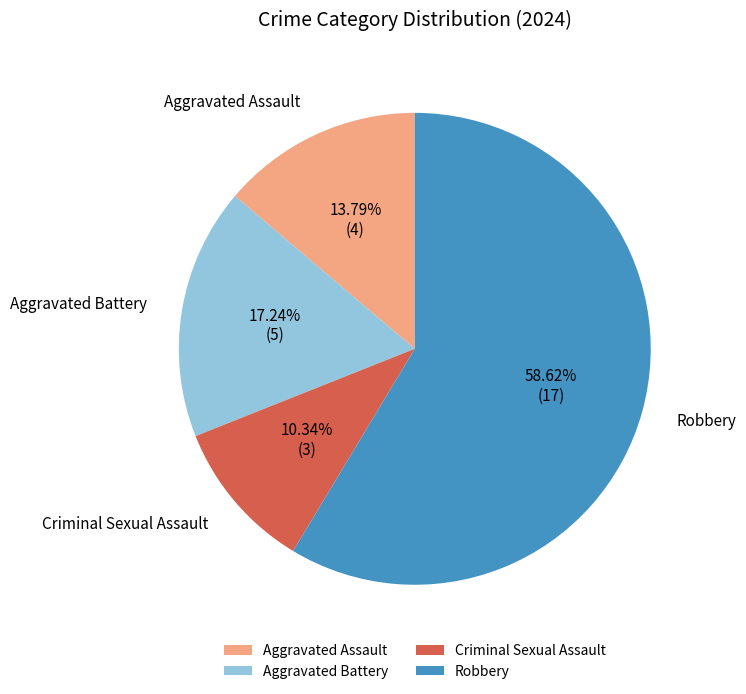

To the nearest percent, what is the difference between the Criminal Sexual Assault and Aggravated Assault slice percentages?

3%